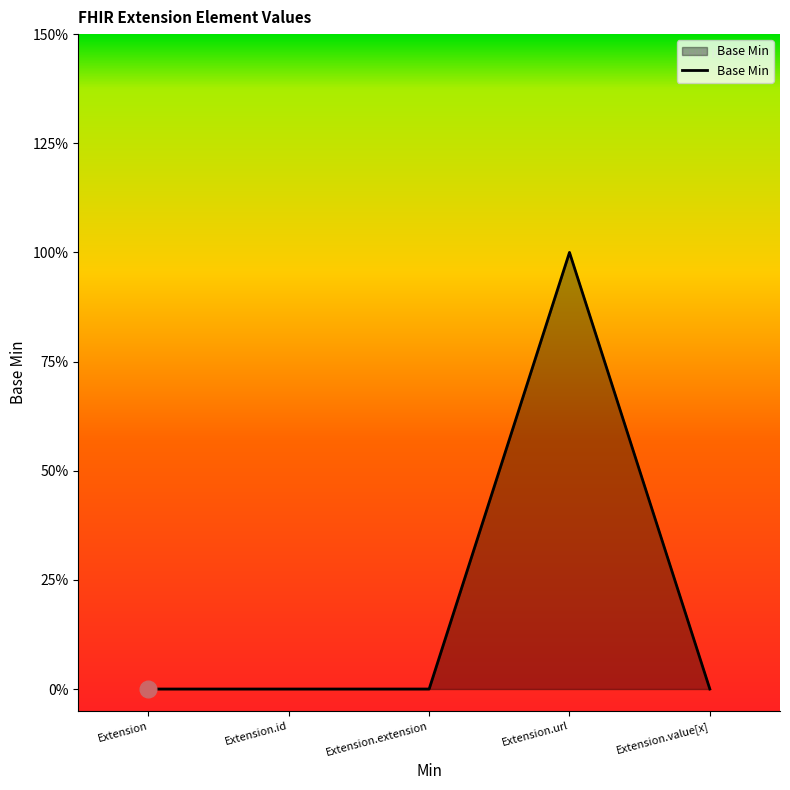

Is this an area chart (filled region under the line)?

Yes